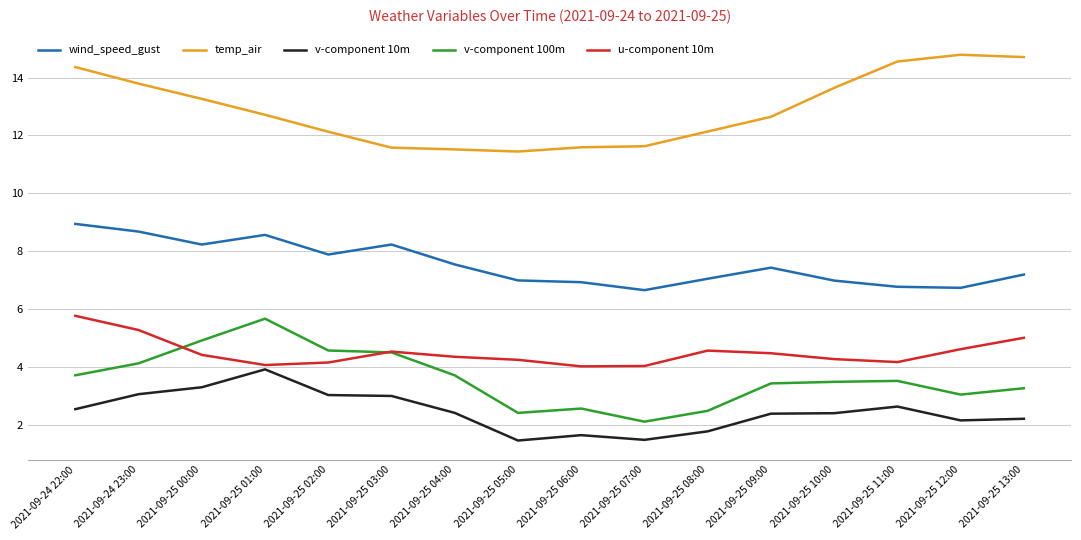

Which category has the lowest value in the v-component 100m series?

2021-09-25 07:00